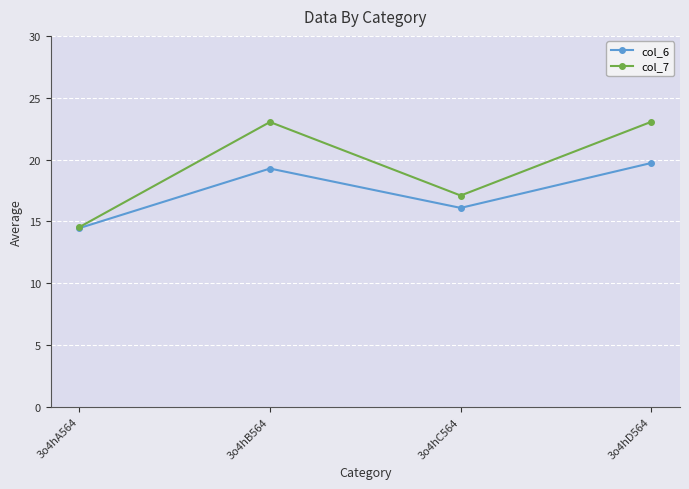

How many values in the col_7 series are below 23?

2